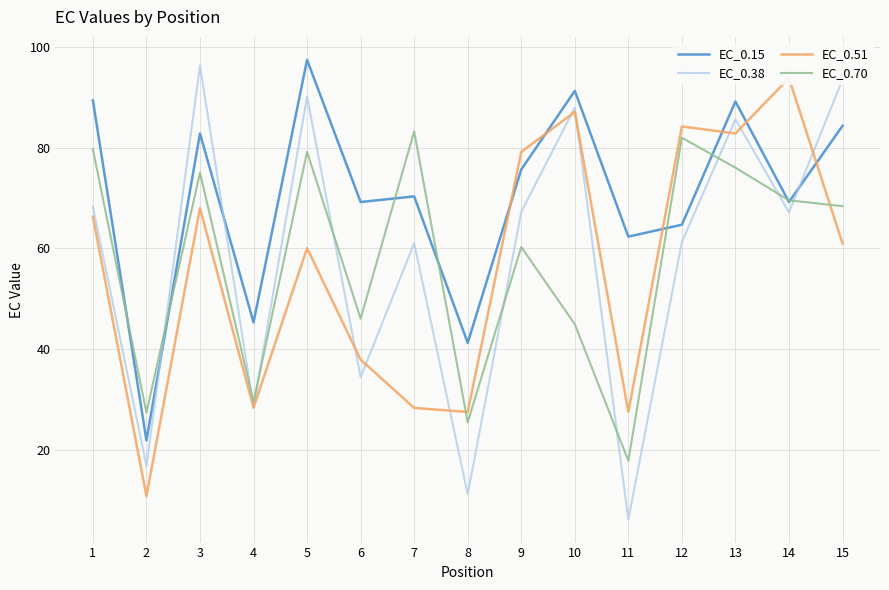

What is the sum of all EC_0.38 values?

875.4